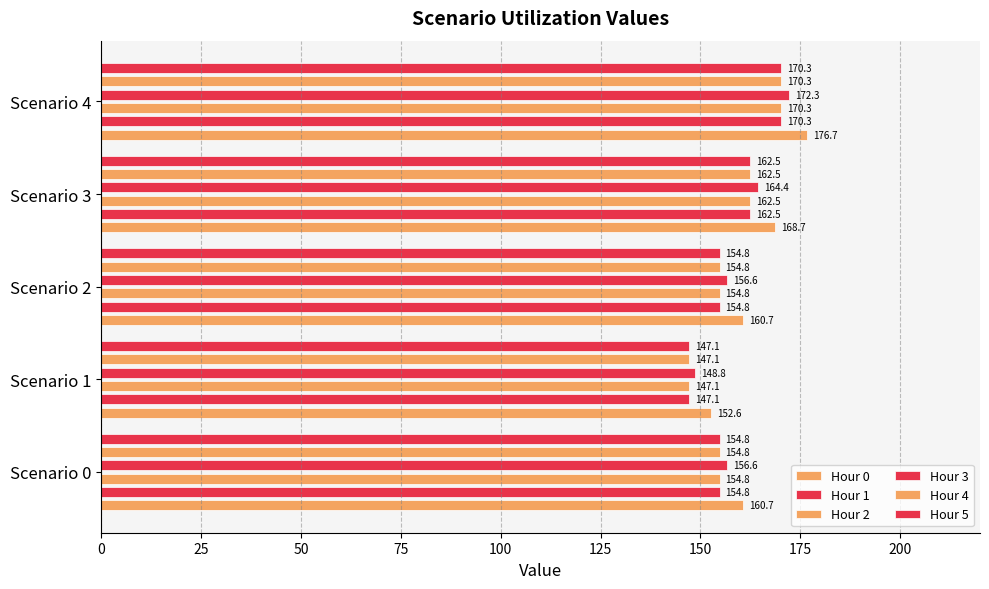

How many bars are there in total?

30